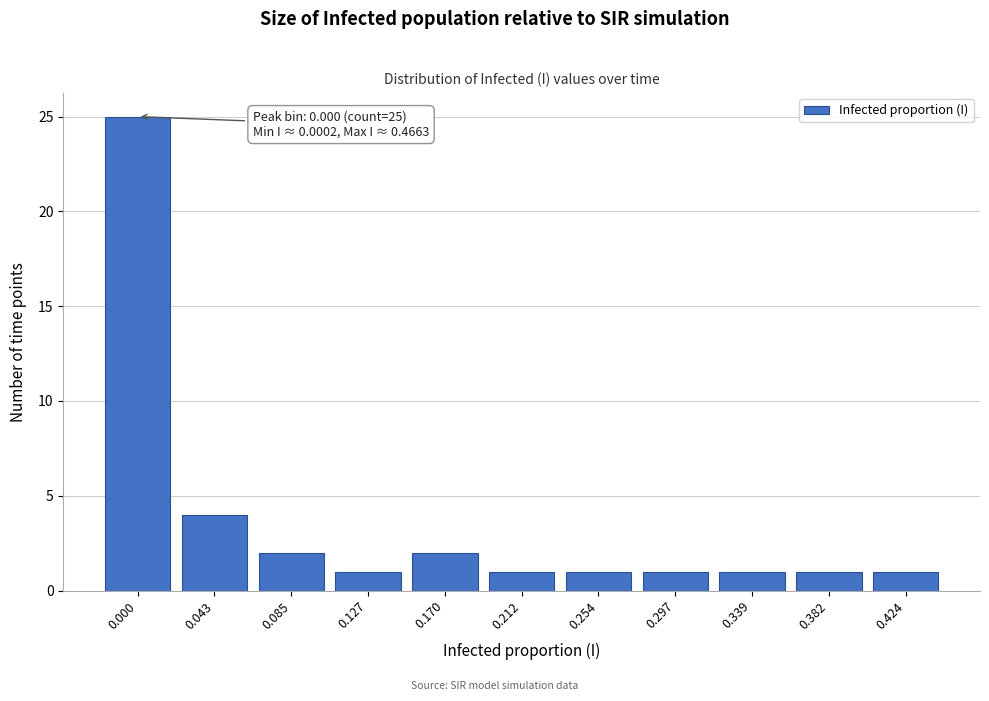

Reading right to left, extract all data points from this chart.

1	1	1	1	1	1	2	1	2	4	25